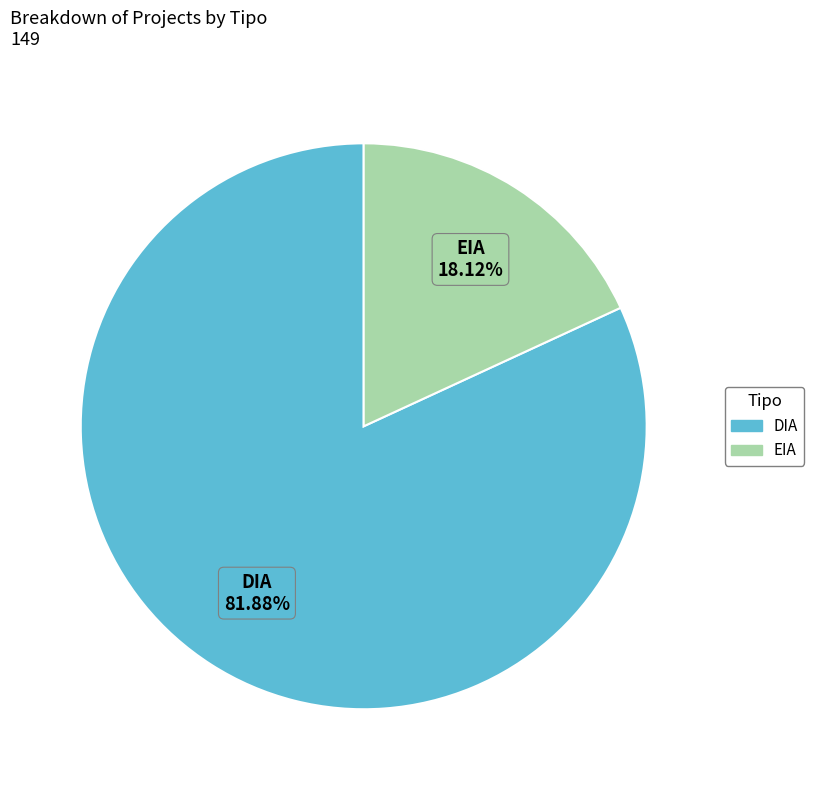

What percentage is the EIA slice, to the nearest percent?

18%